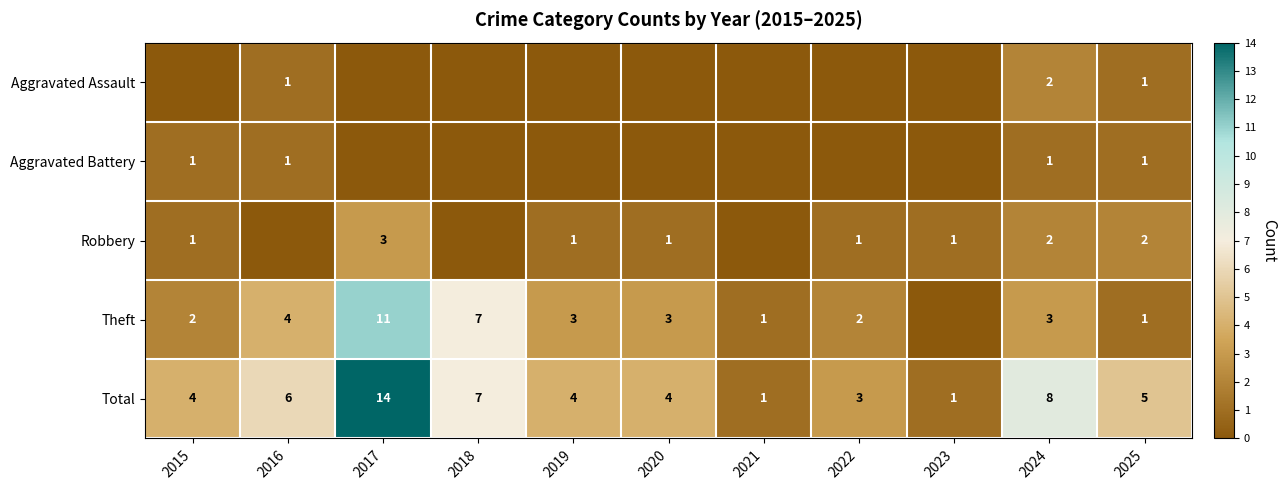

Is it true that Total equals 7 at 2018?

True